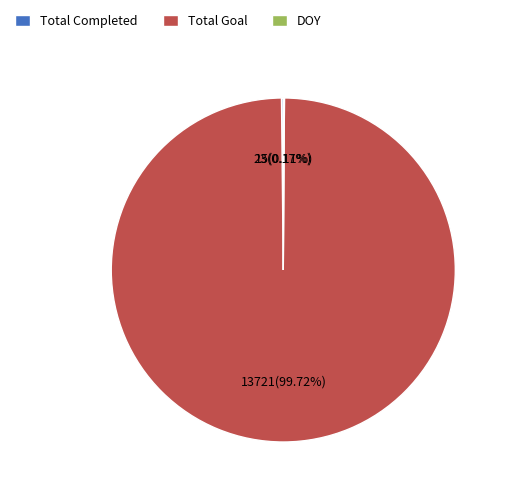

Is there a majority slice in this chart?

Yes